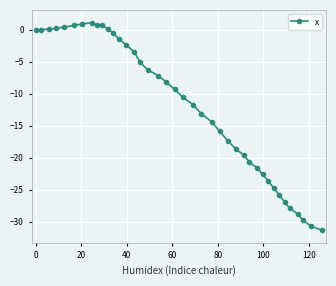

Count the number of data series in this chart.

1